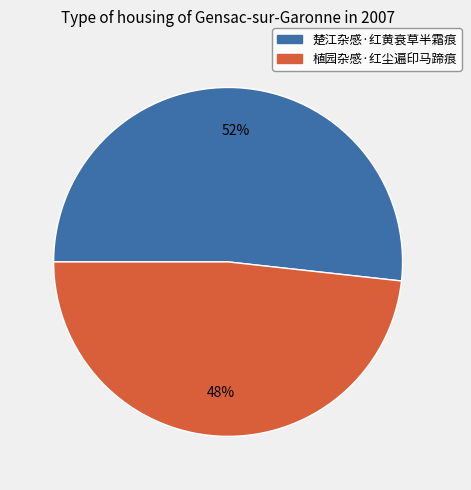

Rank the categories by value from highest to lowest.

楚江杂感·红黄衰草半霜痕, 植园杂感·红尘遍印马蹄痕